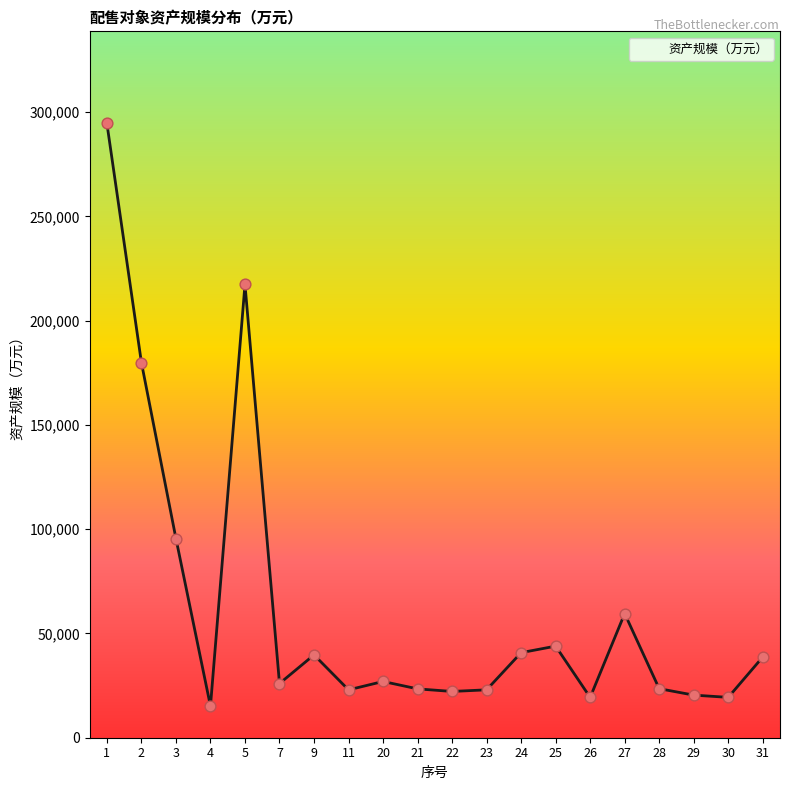

Approximately how many times larger is the value at 30 compared to 23?

0.8